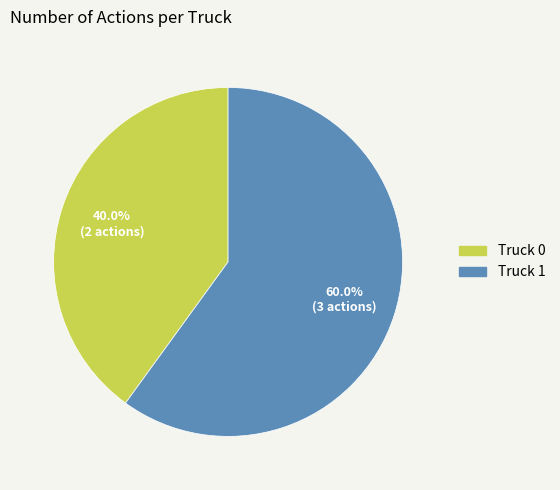

How much of the chart is everything except Truck 1?

40.0%